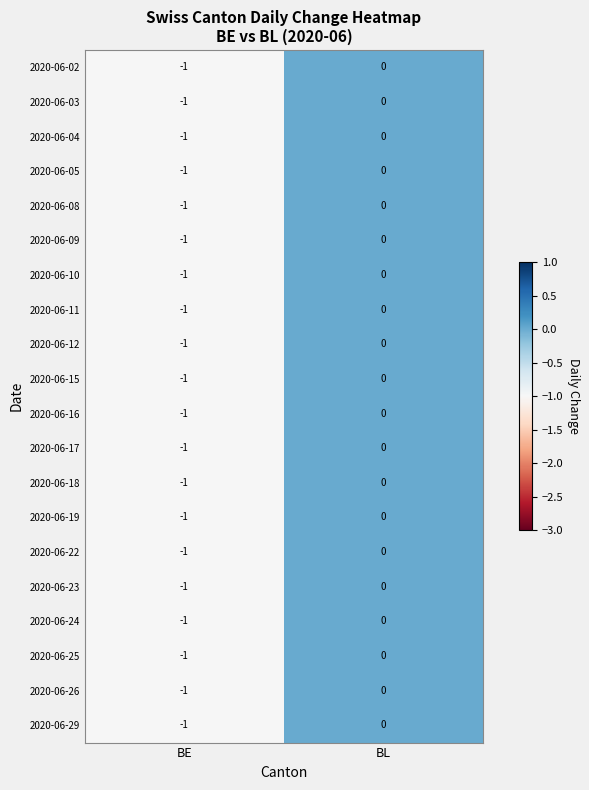

What is the total value across all series at BE?

-20